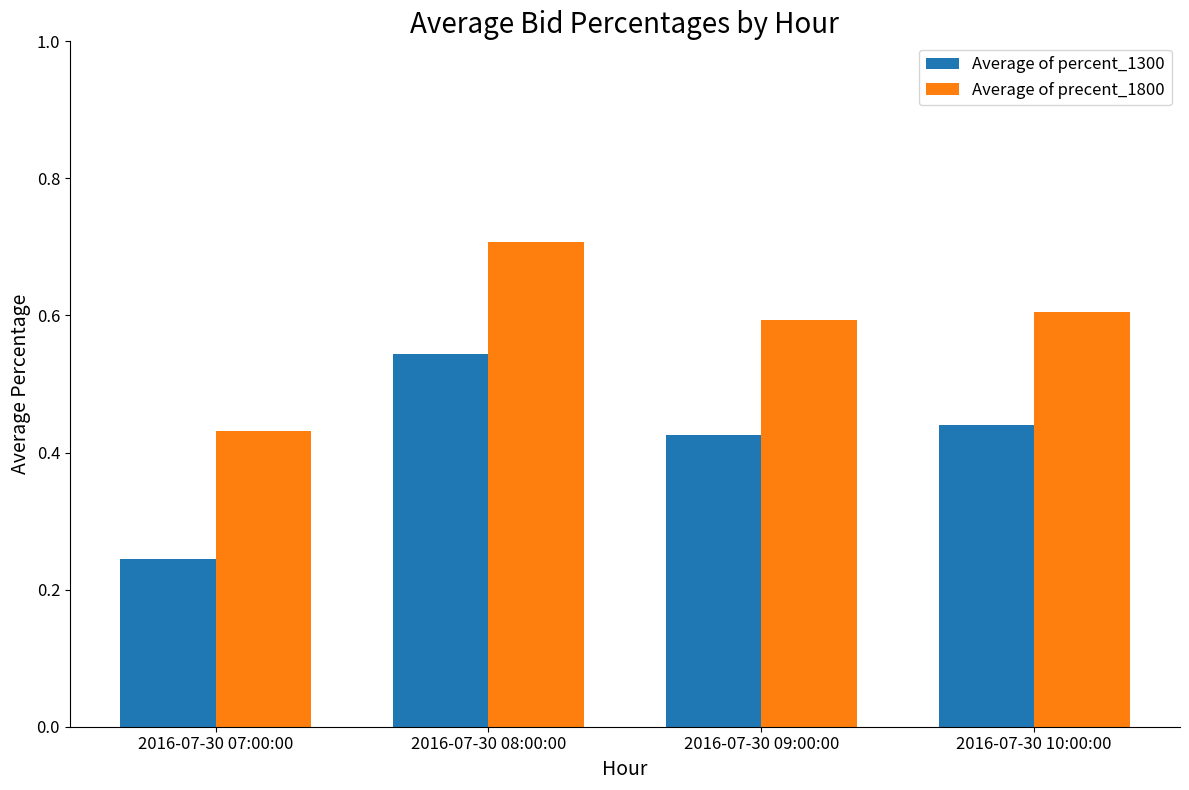

Is the value of Average of precent_1800 at 2016-07-30 08:00:00 greater than the value of Average of percent_1300 at 2016-07-30 08:00:00?

Yes